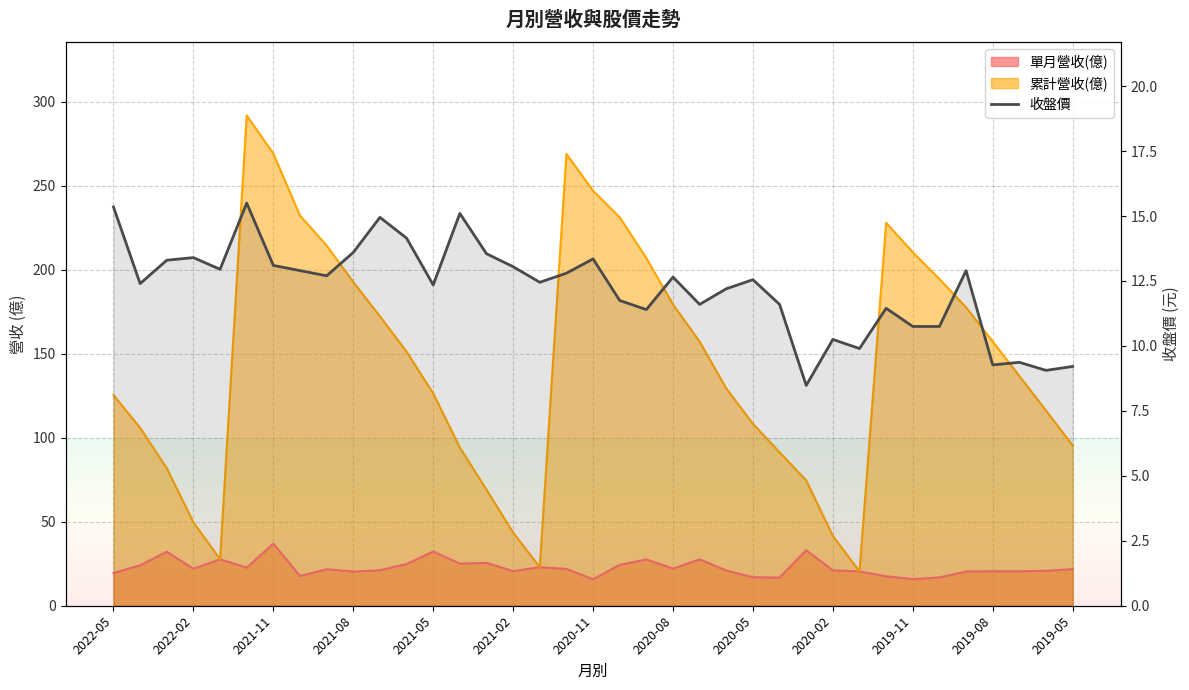

How many categories are shown in the chart?

37